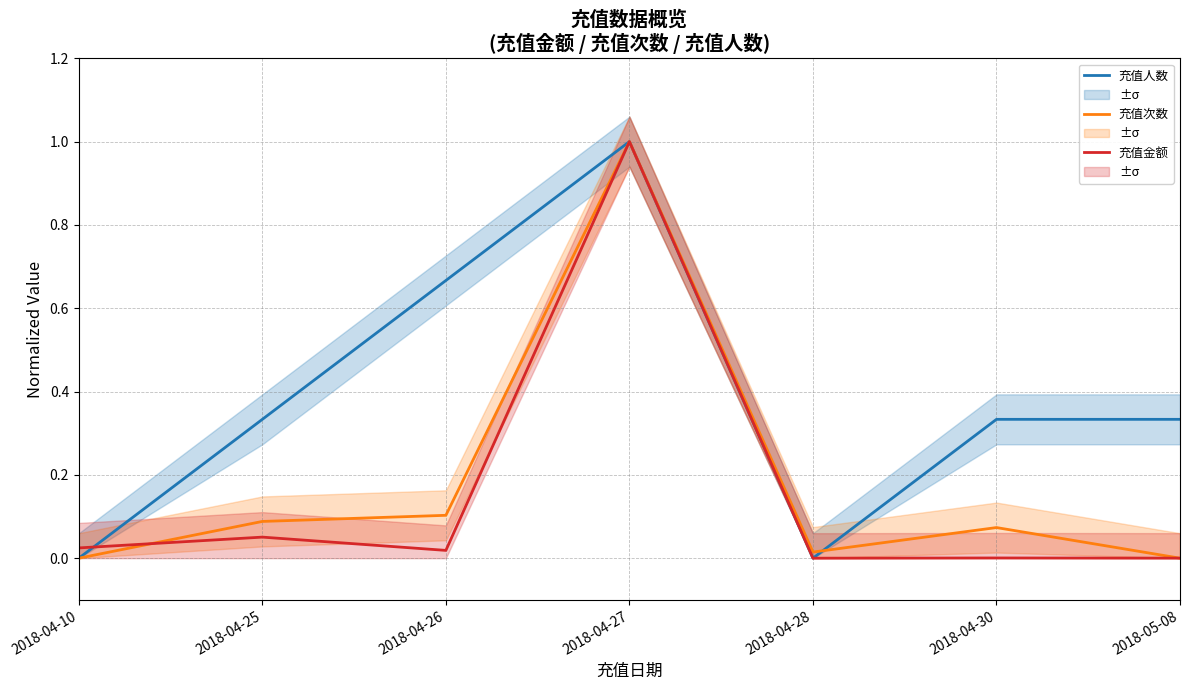

Does the chart have visible grid lines?

Yes